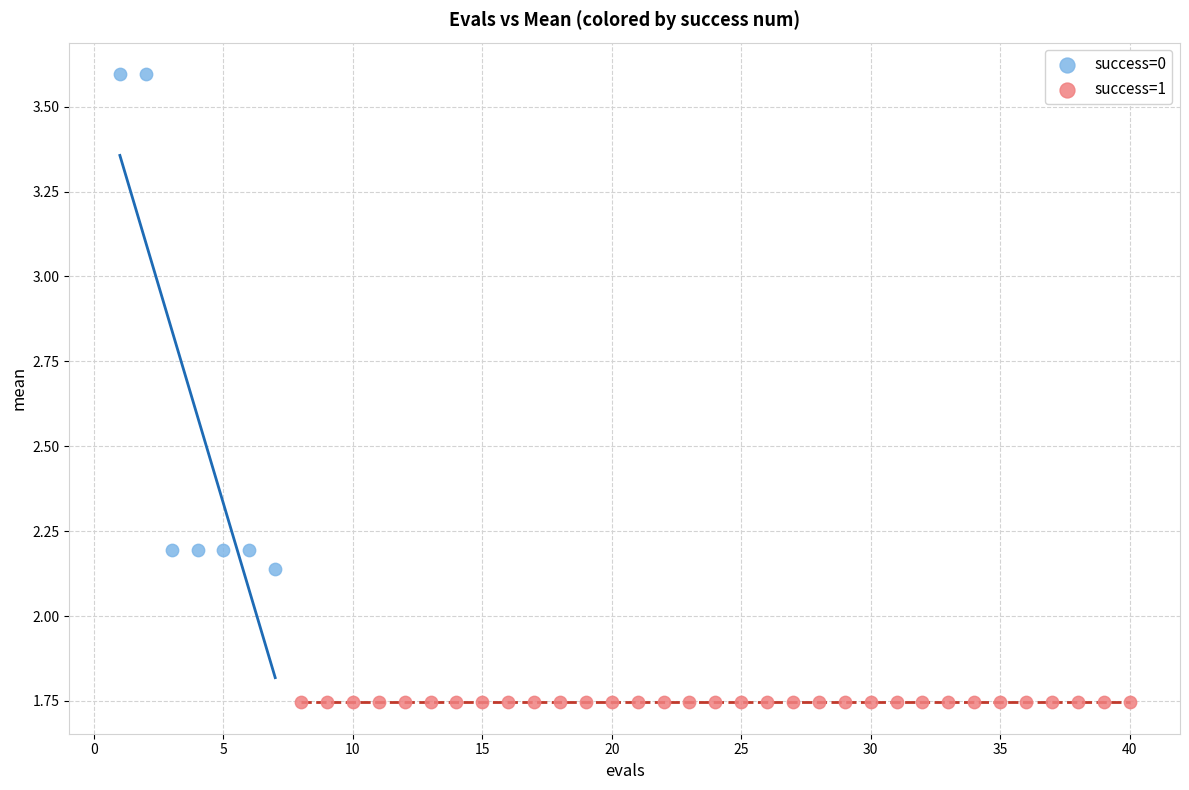

Which series reaches the maximum Y coordinate?

success=0